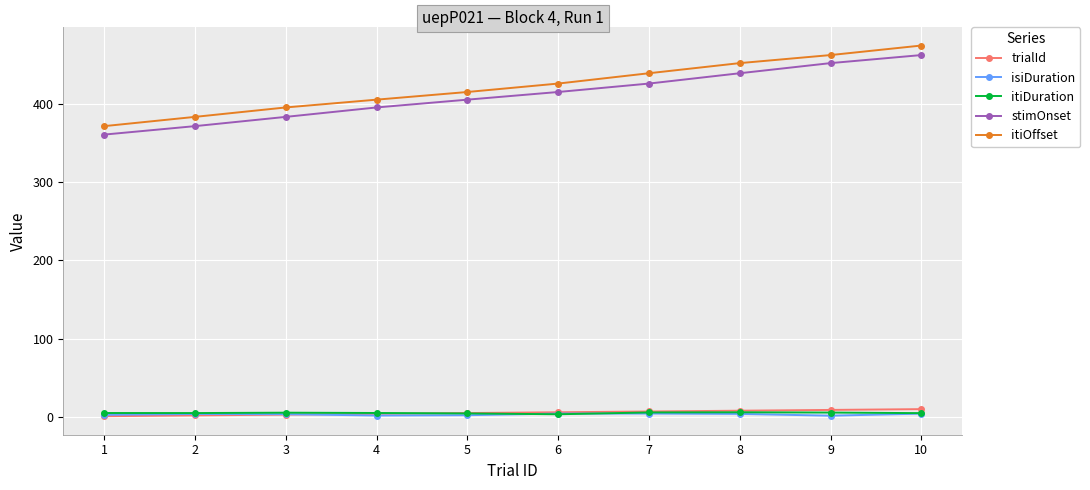

Count the number of data series in this chart.

5